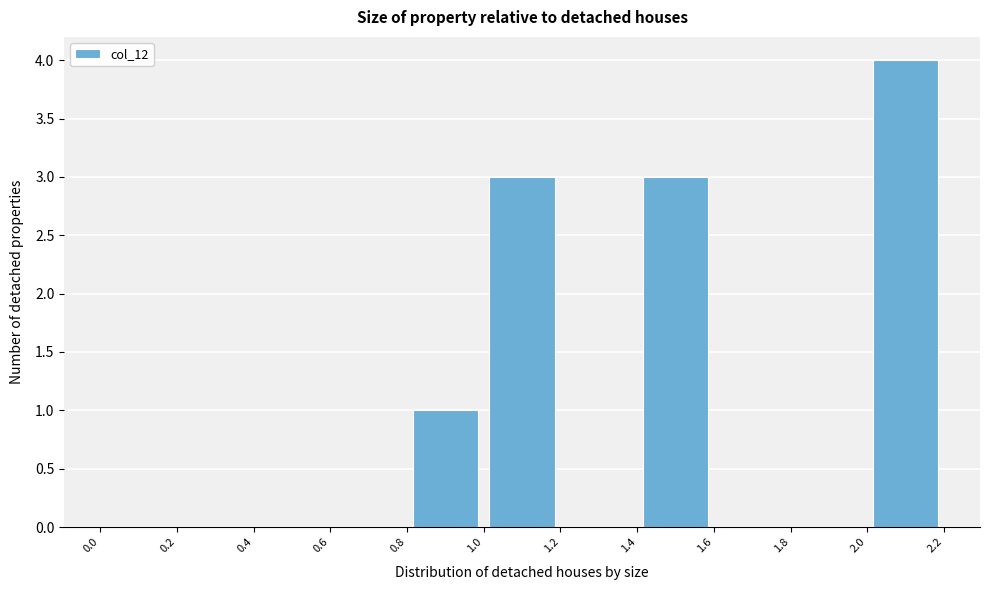

How tall is the bar that spans 1.4 to 1.6 on the x-axis? The values are not printed on the chart, so give them approximately, as read against the axis.

3